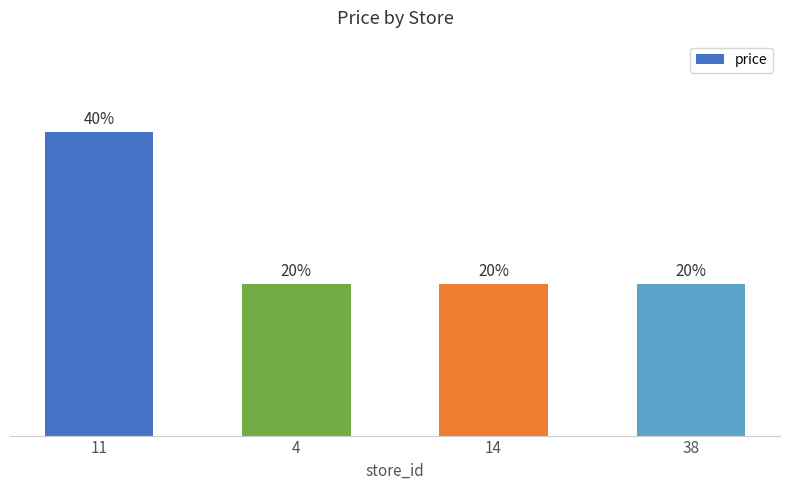

Does the chart contain any negative values?

No